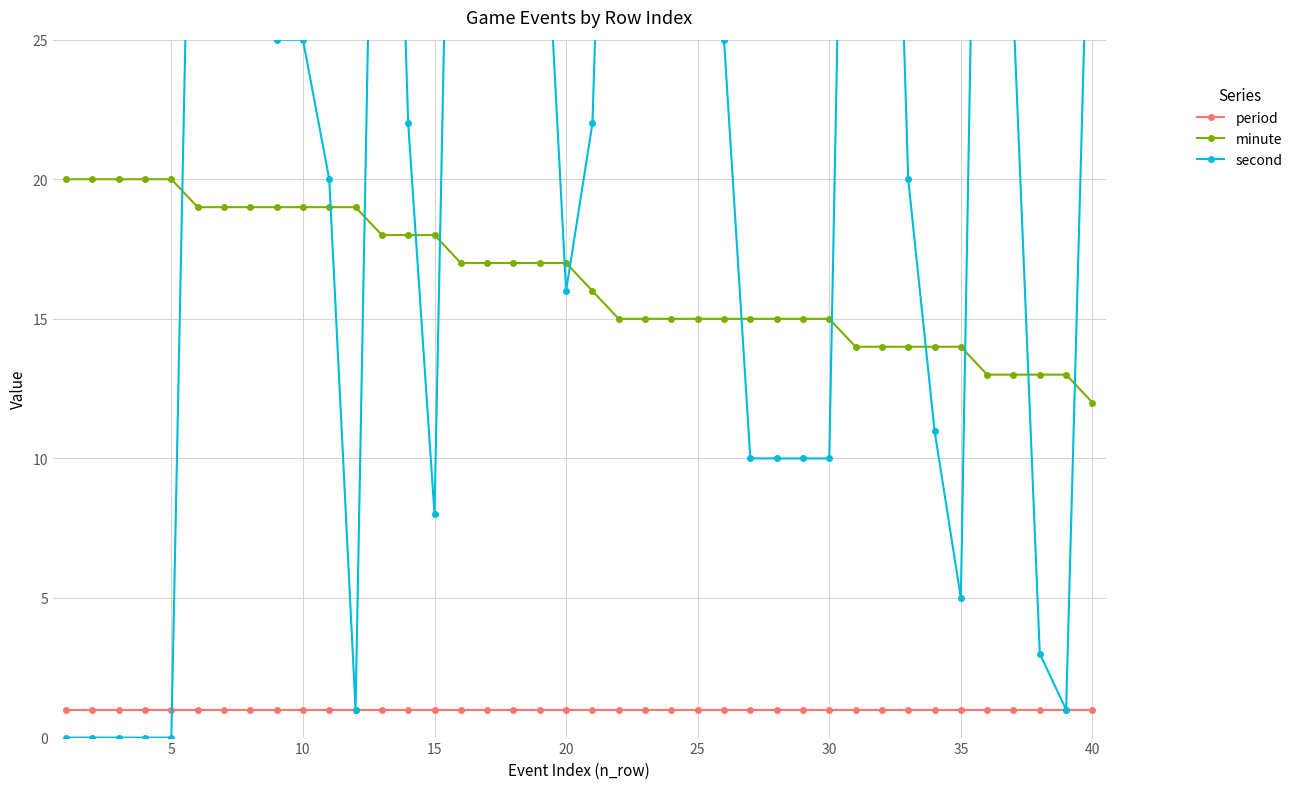

At which label does minute reach its minimum?

40